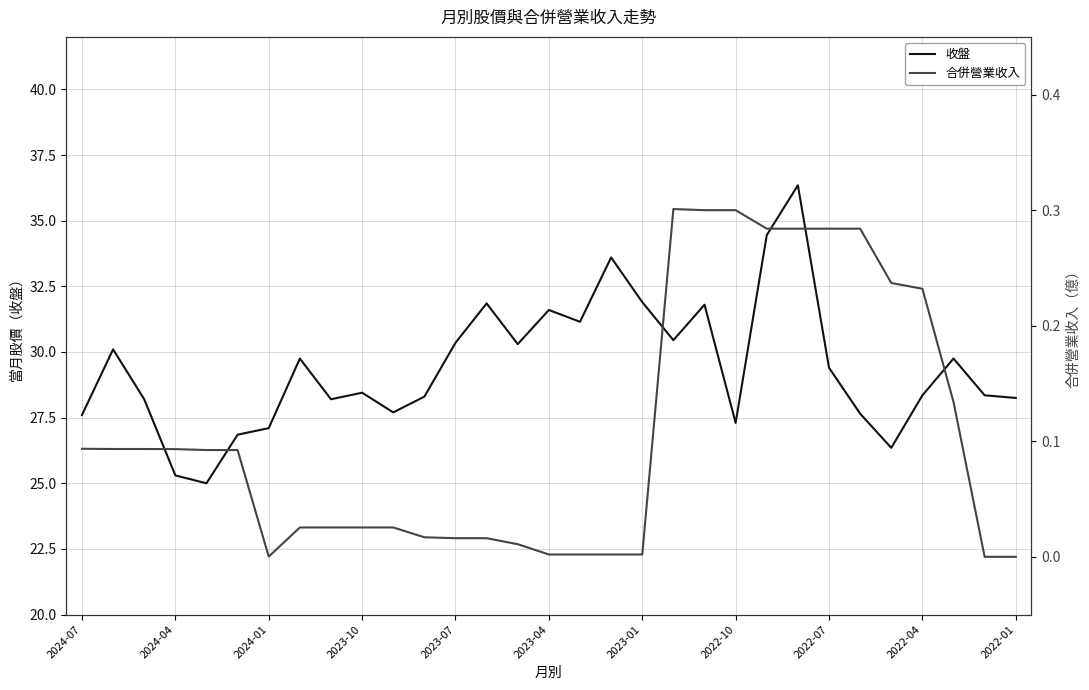

Is it true that 收盤 equals 27.1 at 2024-01?

True